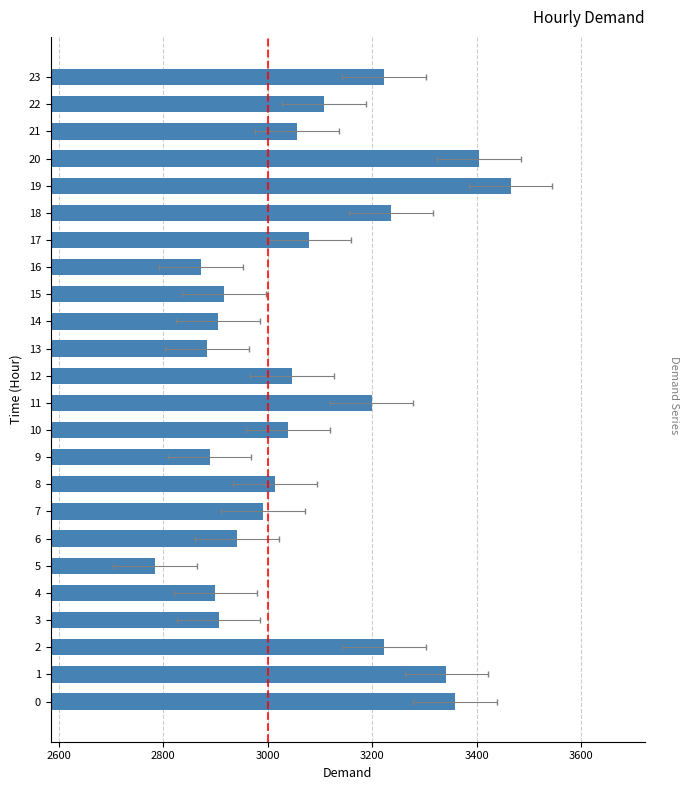

What is the greatest value displayed?

3465